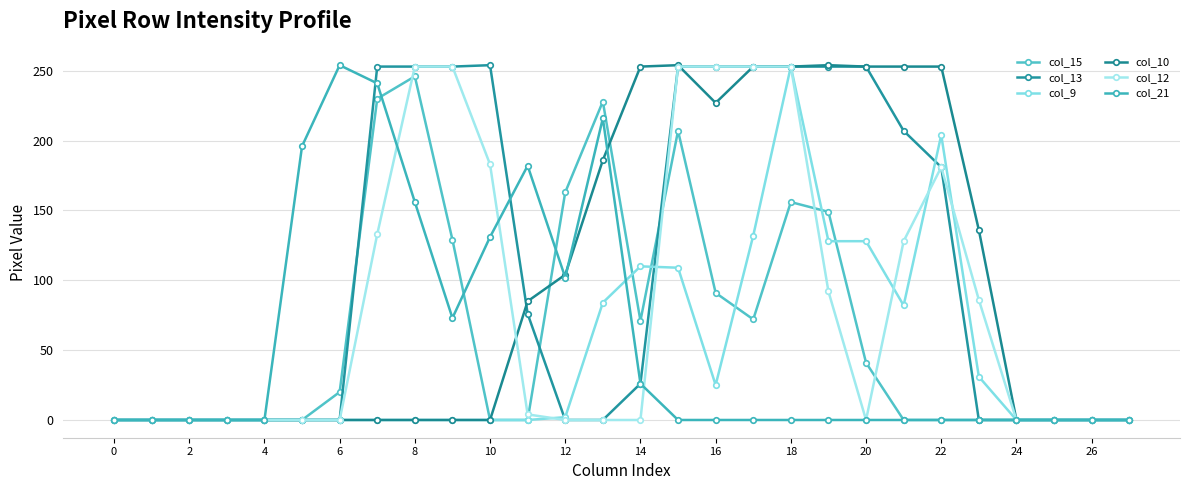

How many lines are shown in the chart?

6